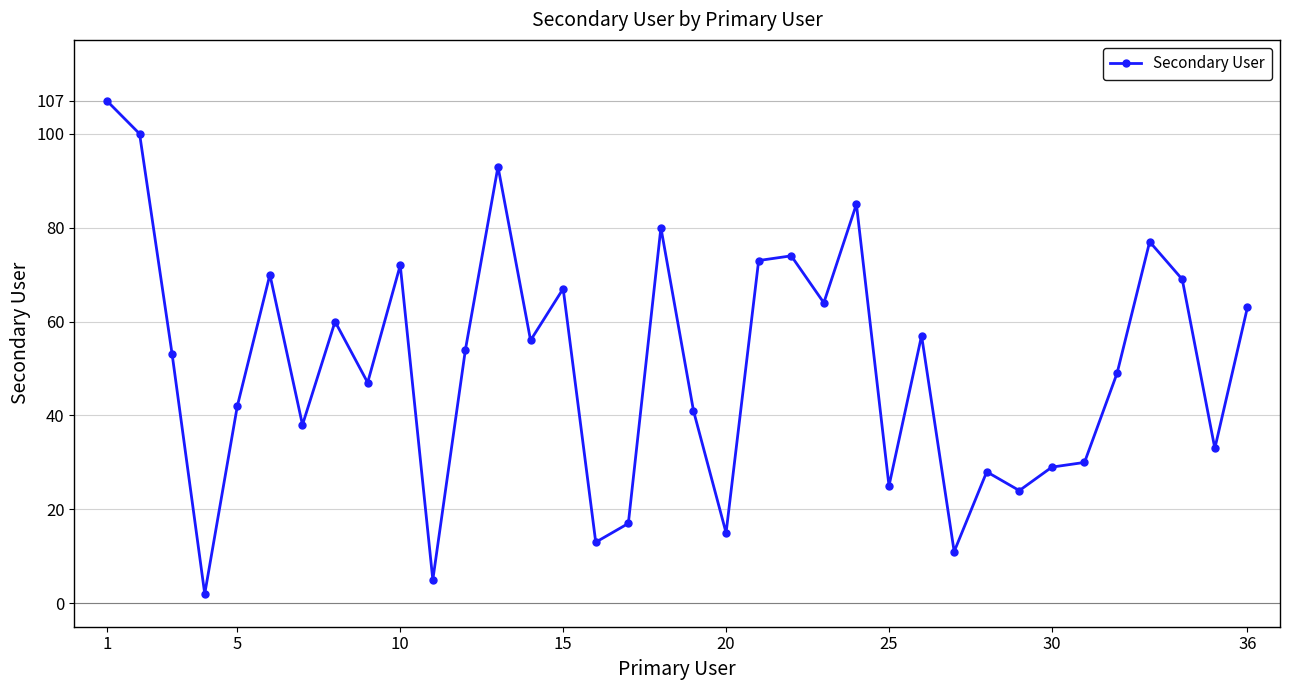

What is the sum of all values?

1823